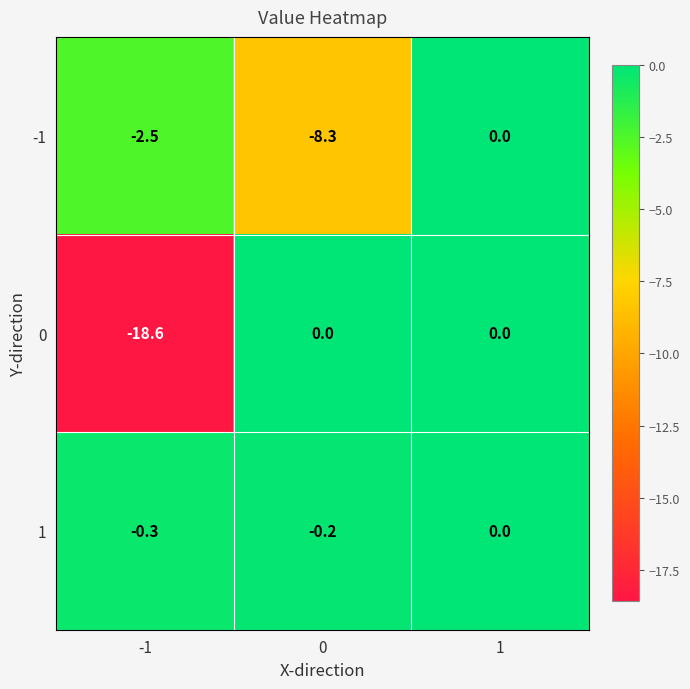

What is the difference between the maximum and minimum values in the 0 series?

18.6